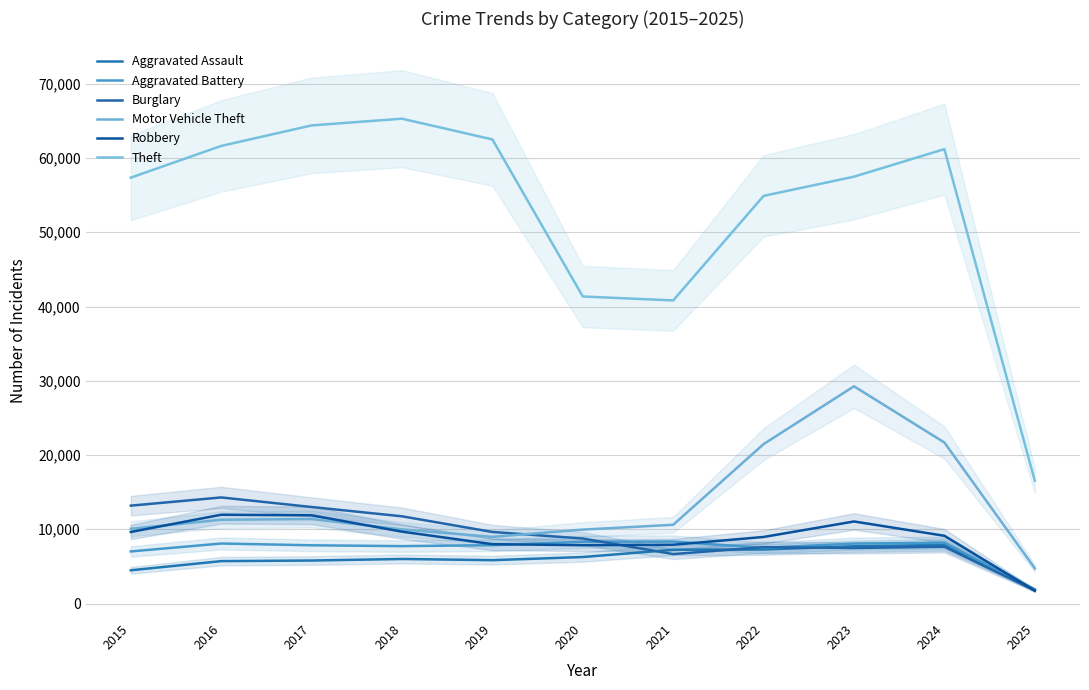

Rank the categories by Robbery value from highest to lowest.

2016, 2017, 2023, 2018, 2015, 2024, 2022, 2019, 2021, 2020, 2025